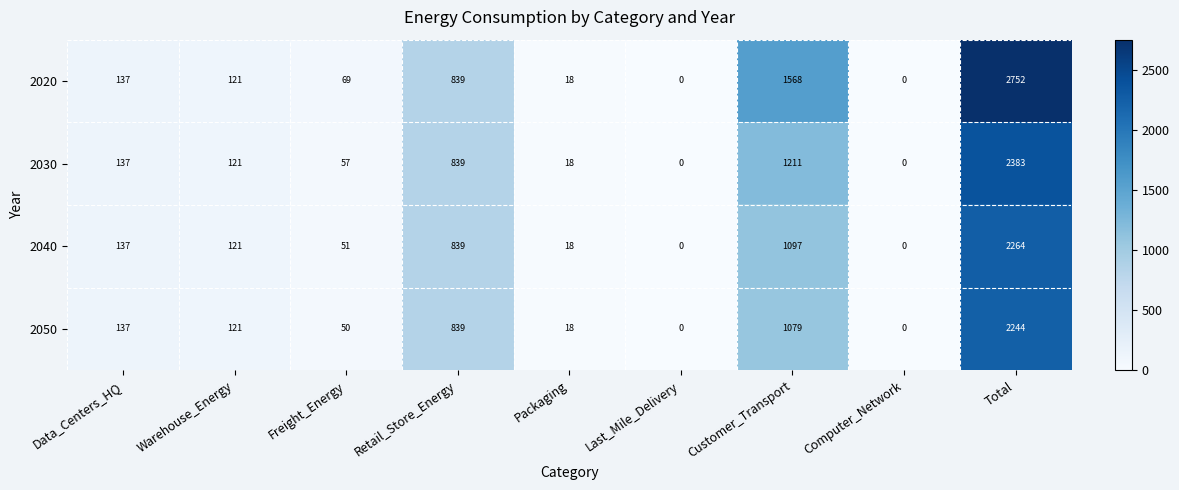

The 2030 series shows 1501 at Last_Mile_Delivery. True or false?

False